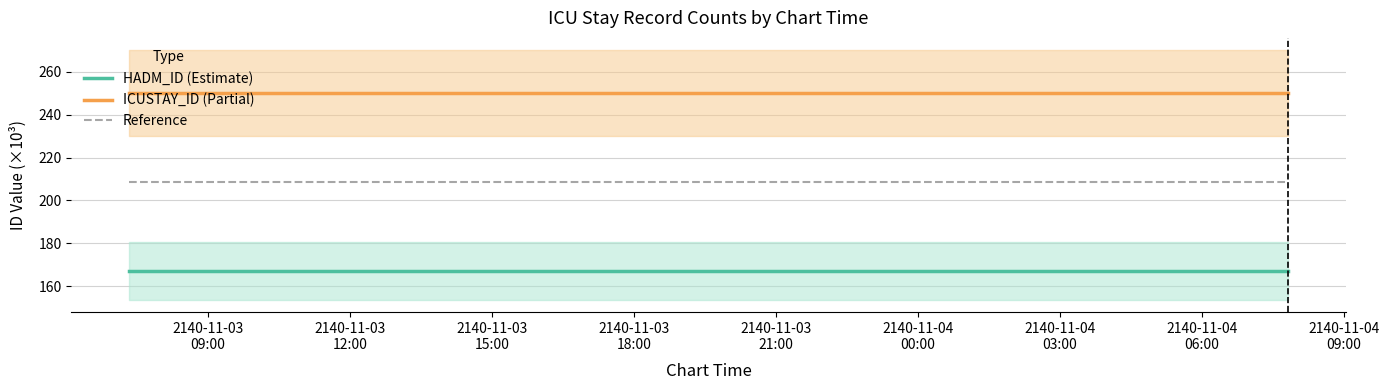

At which label does Reference reach its peak?

2140-11-03
09:00